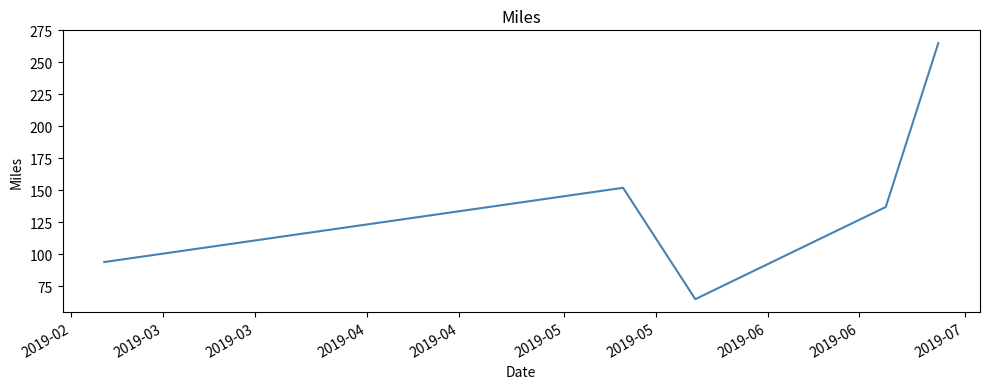

How many interior local valleys (lower than both neighbors) does the data have?

1